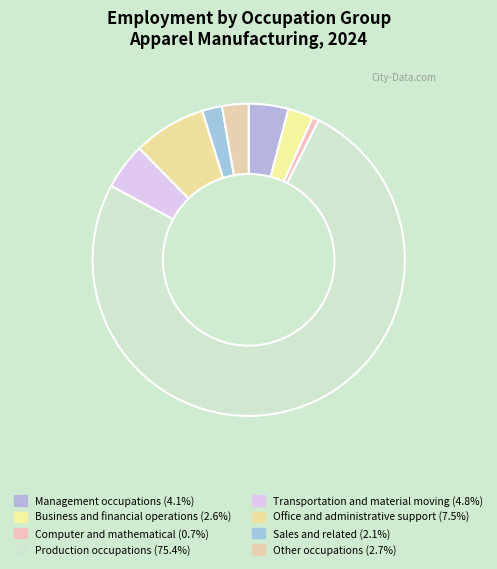

What percentage do Office and administrative support and Management occupations together represent?

11.7%